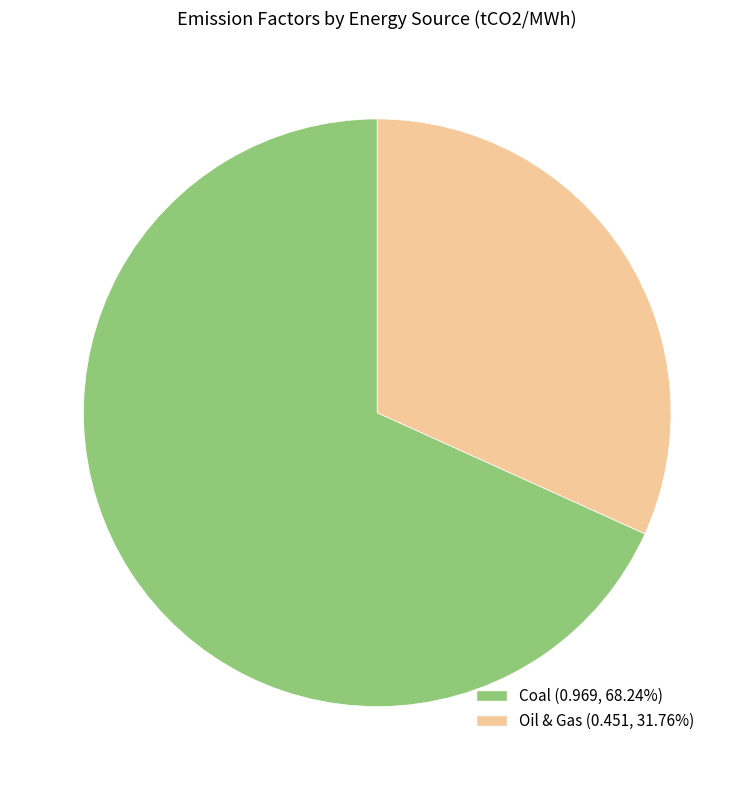

What is the smallest slice in the pie chart?

Oil & Gas